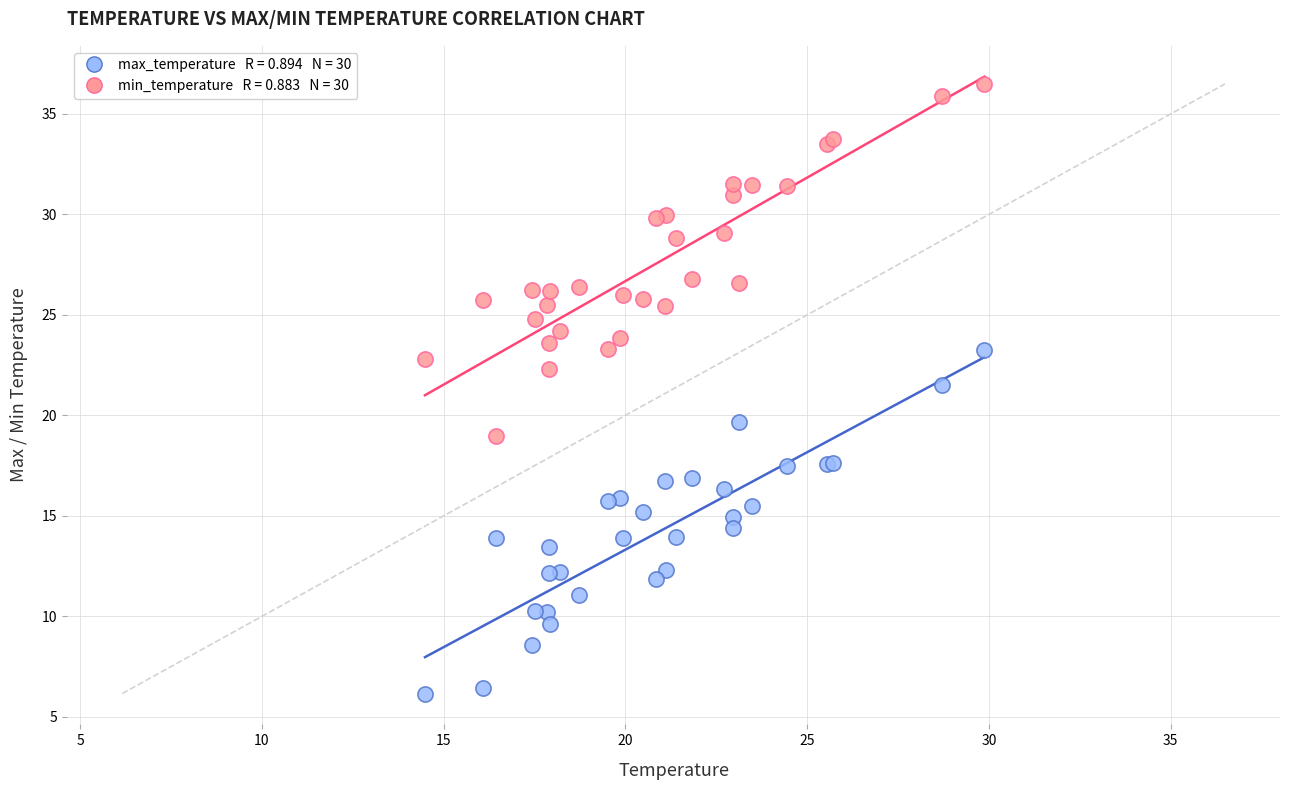

Across all series, what Y value is closest to 21?

21.5